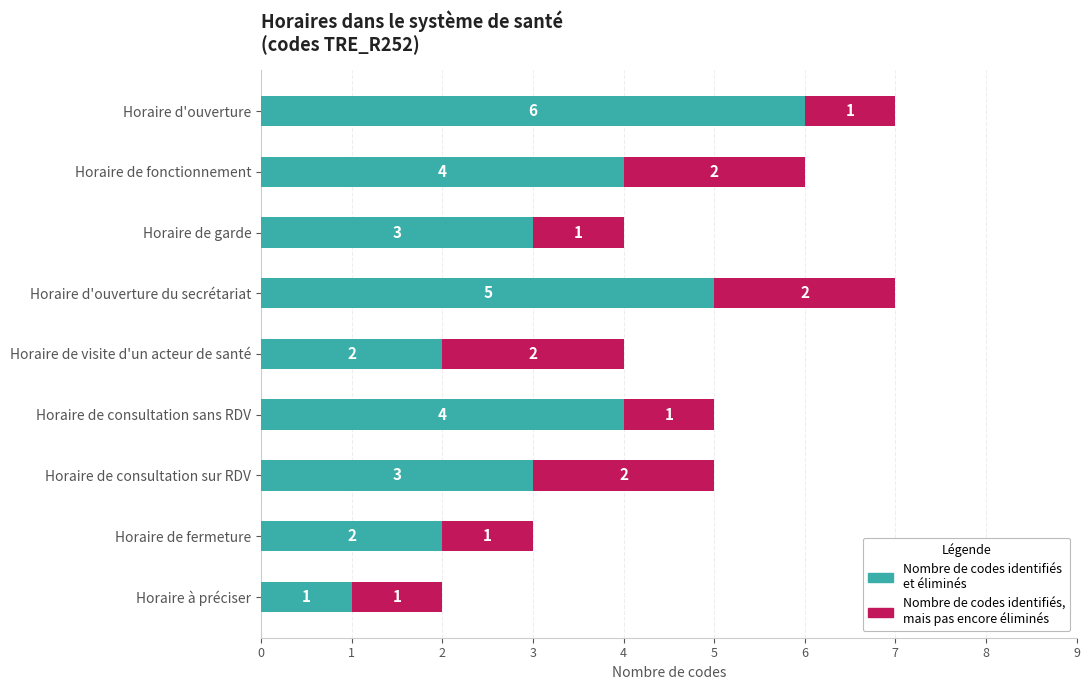

What is the total value across all series at Horaire de fermeture?

3